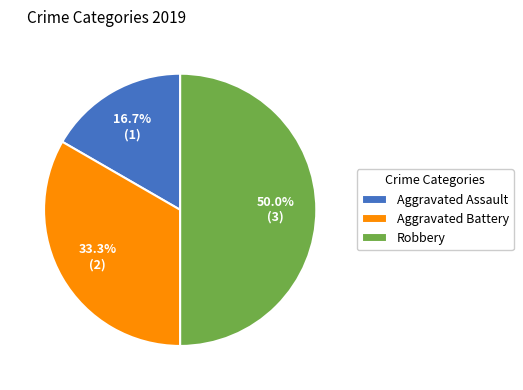

Combined, do Robbery and Aggravated Battery account for over 50%?

Yes